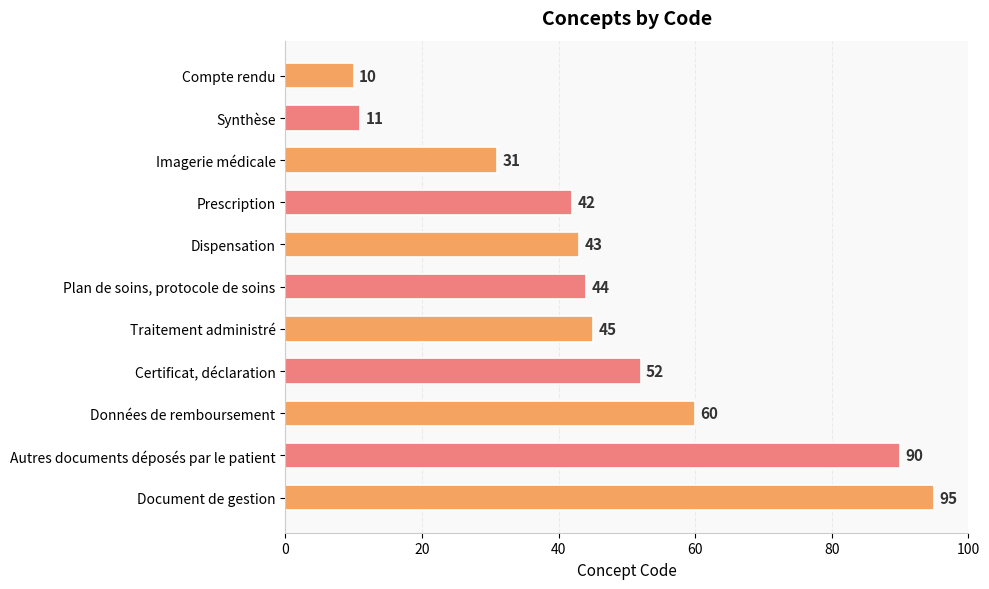

Between Synthèse and Compte rendu, which is larger?

Synthèse